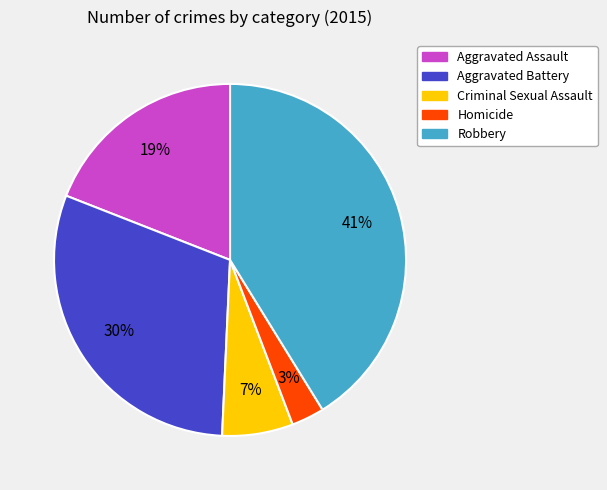

The Criminal Sexual Assault slice represents 7% of the pie. True or false?

True